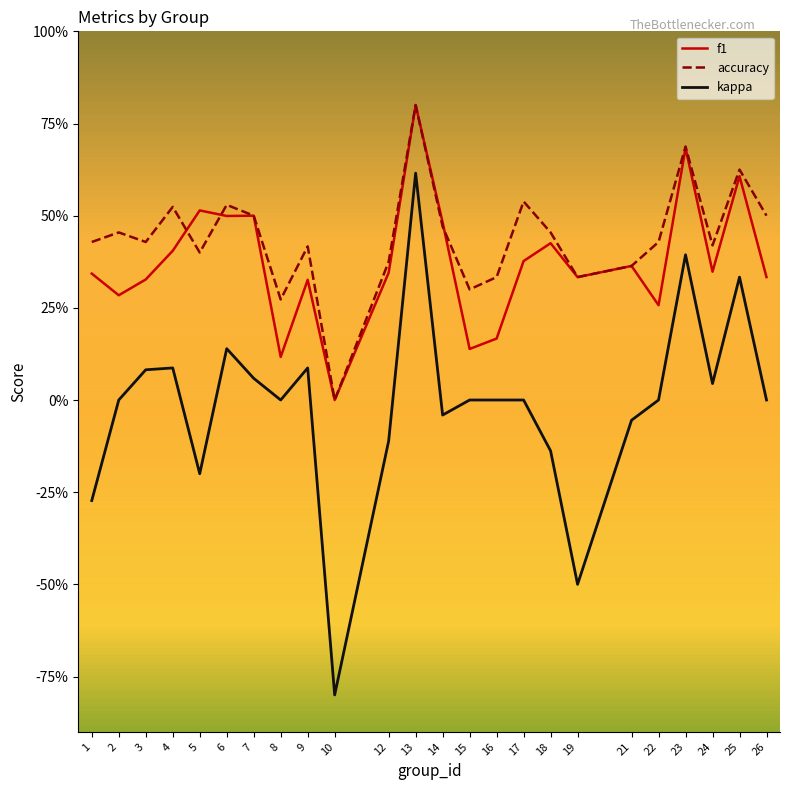

What are all the series names shown in the legend?

f1, accuracy, kappa